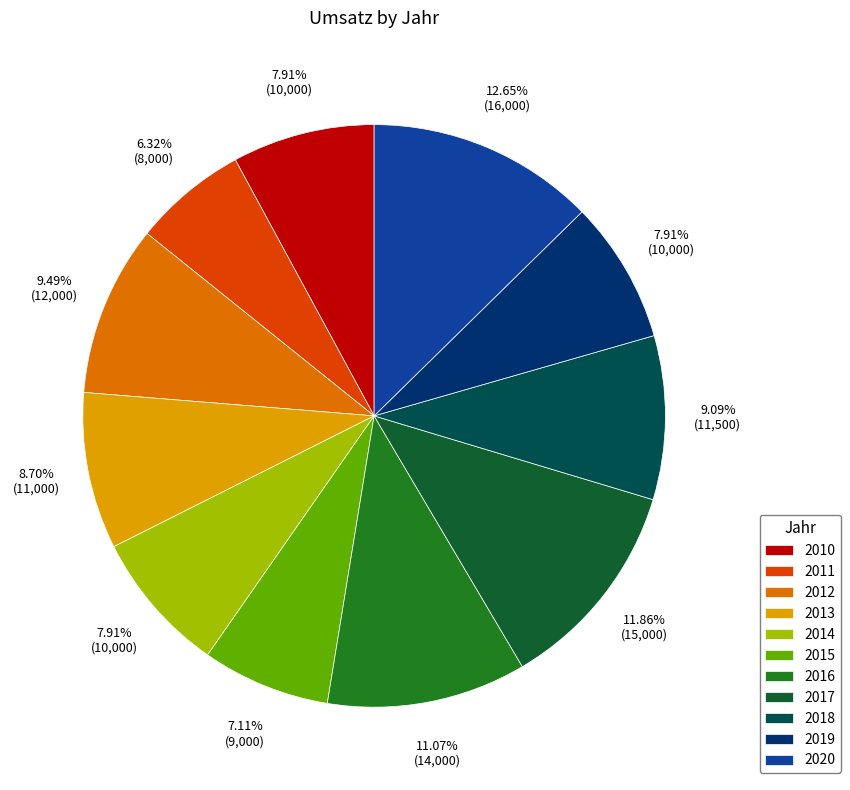

Is it true that 2014 is 8% of the pie?

True